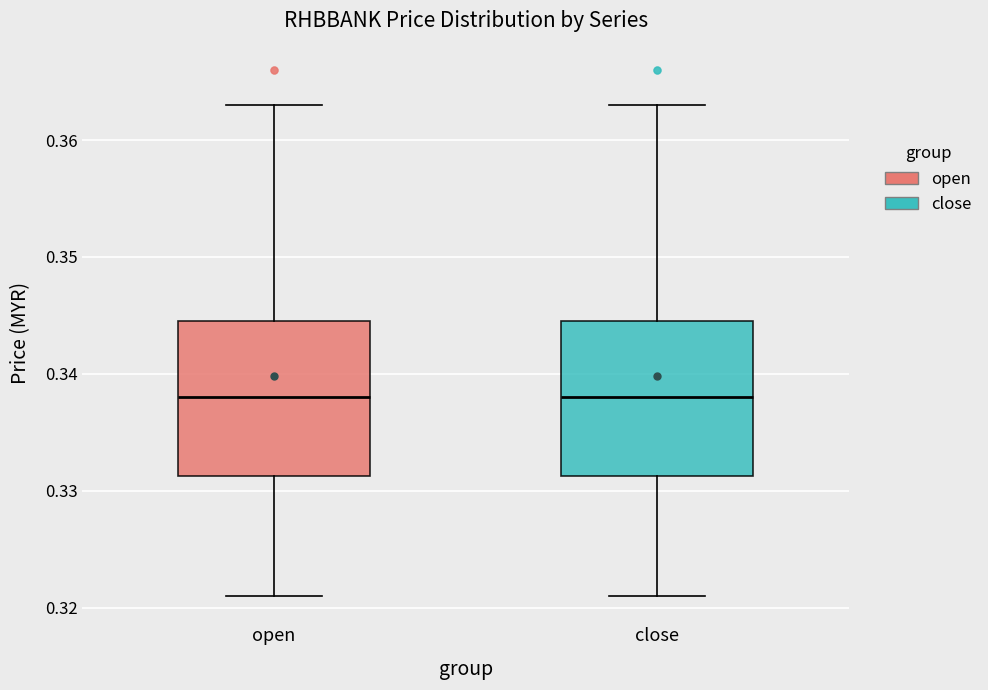

Reading left to right, read every box against the y-axis: the position of its median line, the range the box covers, and the ends of its whiskers. The values are not printed on the chart, so give them approximately, as read against the axis.

open: median 0.338, box 0.331 to 0.345, whiskers 0.321 to 0.363
close: median 0.338, box 0.331 to 0.345, whiskers 0.321 to 0.363